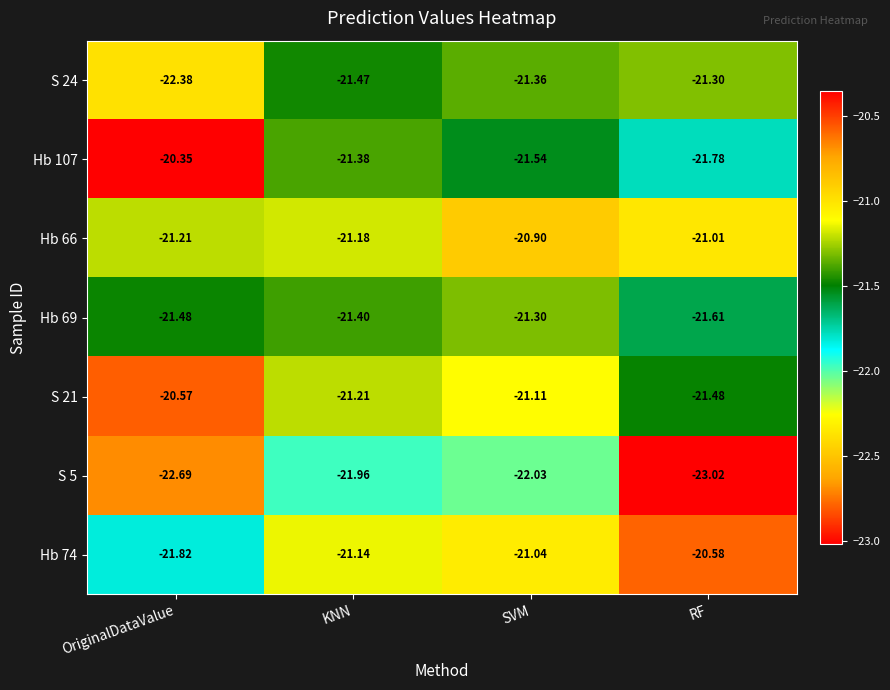

At which category is the sum across all series the highest?

SVM